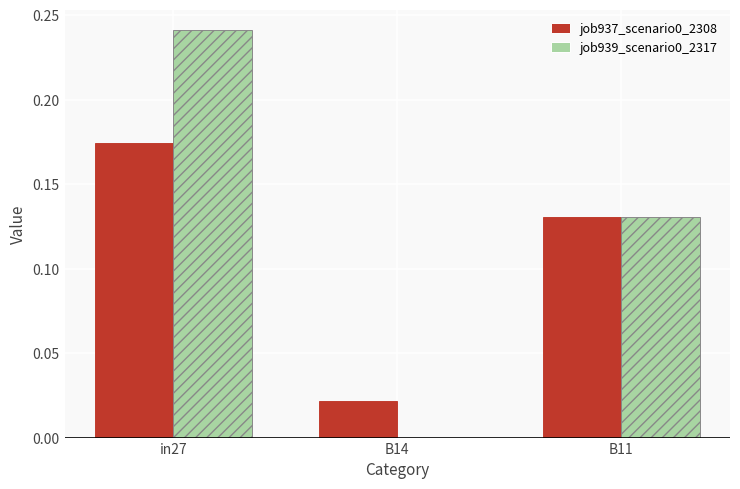

The job939_scenario0_2317 series shows -0.1 at B14. True or false?

False